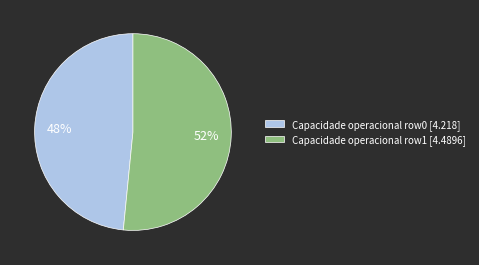

Which category has the biggest portion of the pie?

Capacidade operacional row1 [4.4896]